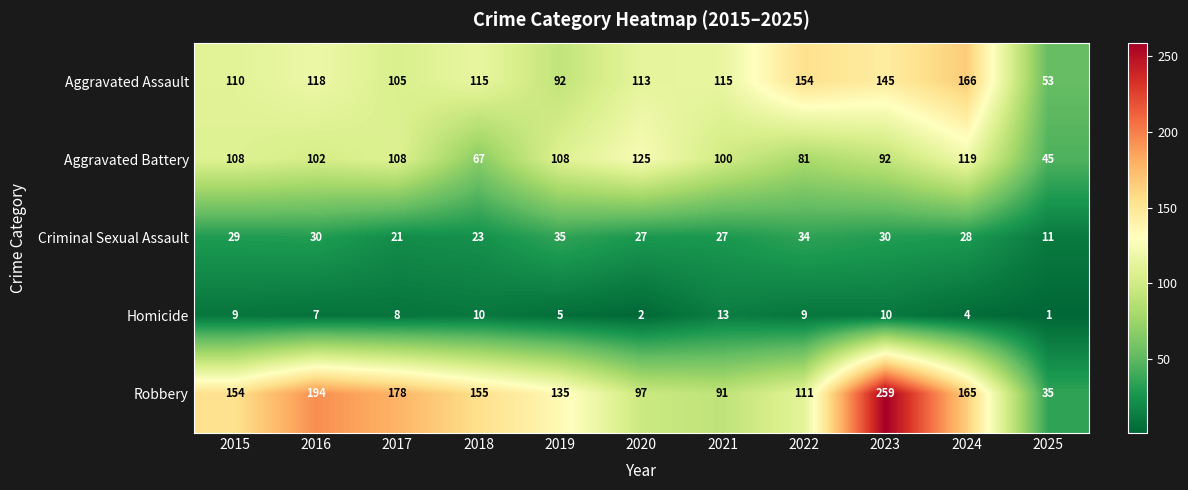

Which label corresponds to the largest value in the chart?

2023